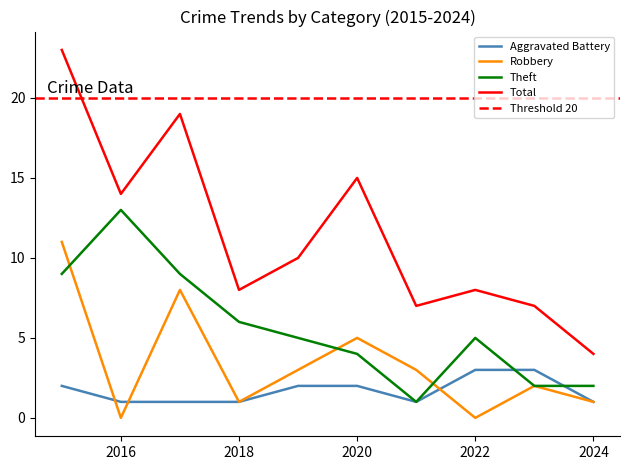

What is the sum of all Total values?

115